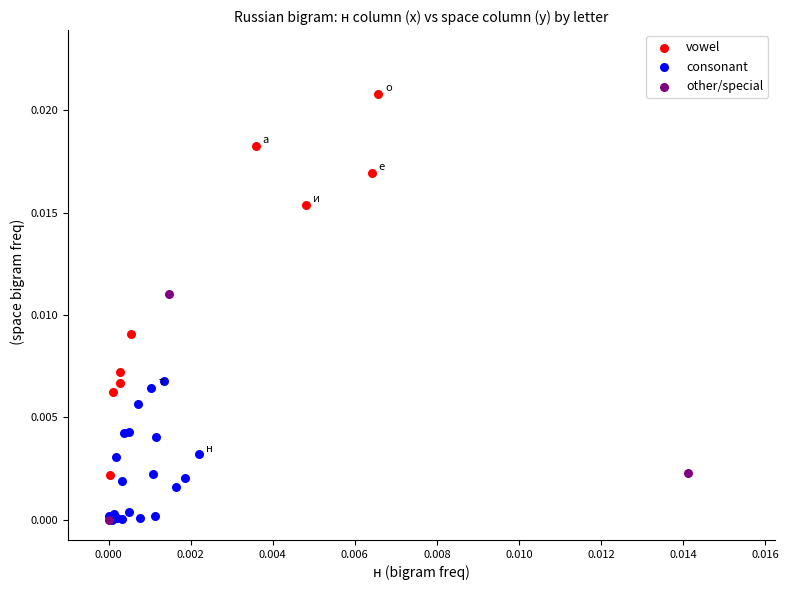

Which series contains the highest Y value?

vowel